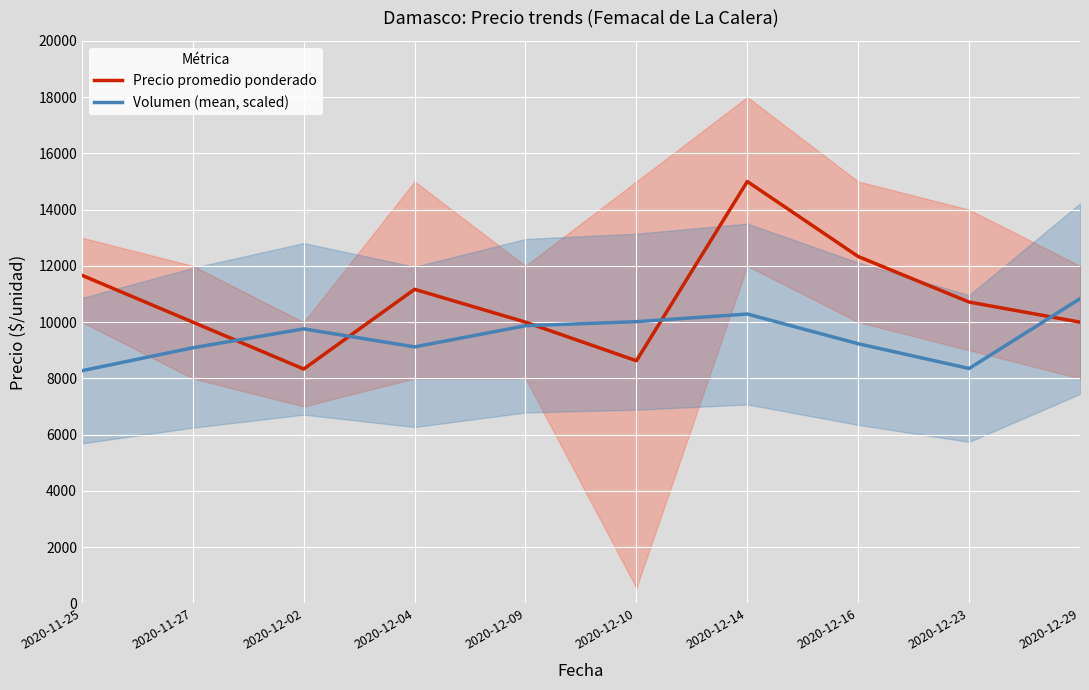

Reading left to right, list all the values displayed in this chart.

Precio promedio ponderado: 2020-11-25=11667	2020-11-27=10000	2020-12-02=8333	2020-12-04=11167	2020-12-09=10000	2020-12-10=8627	2020-12-14=15000	2020-12-16=12333	2020-12-23=10714	2020-12-29=10000
Volumen (mean, scaled): 2020-11-25=8272	2020-11-27=9088	2020-12-02=9760	2020-12-04=9120	2020-12-09=9872	2020-12-10=10016	2020-12-14=10288	2020-12-16=9232	2020-12-23=8352	2020-12-29=10832